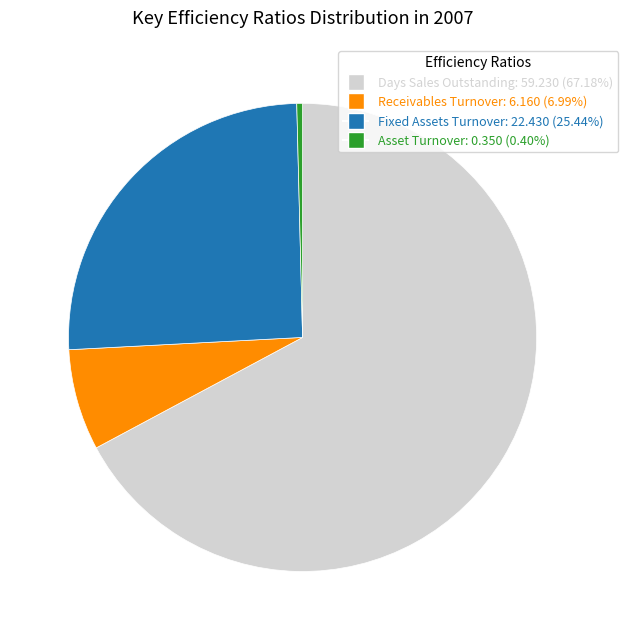

Does any single category account for the majority?

Yes